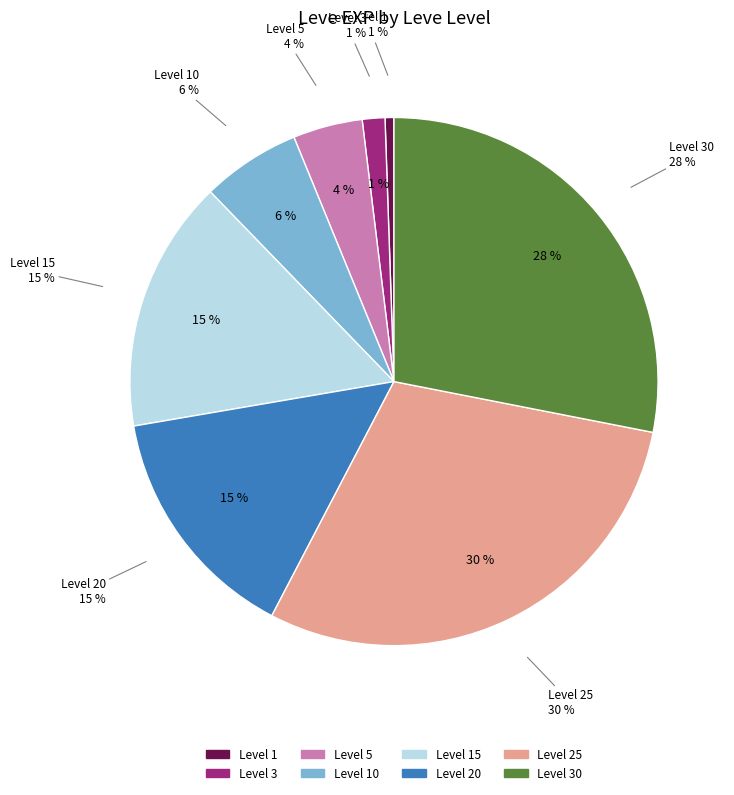

What percentage is the 1 slice, to the nearest percent?

1%